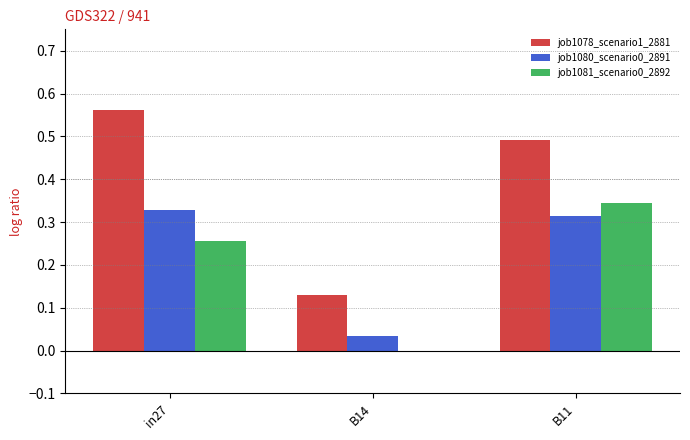

How many series are shown in this chart?

3